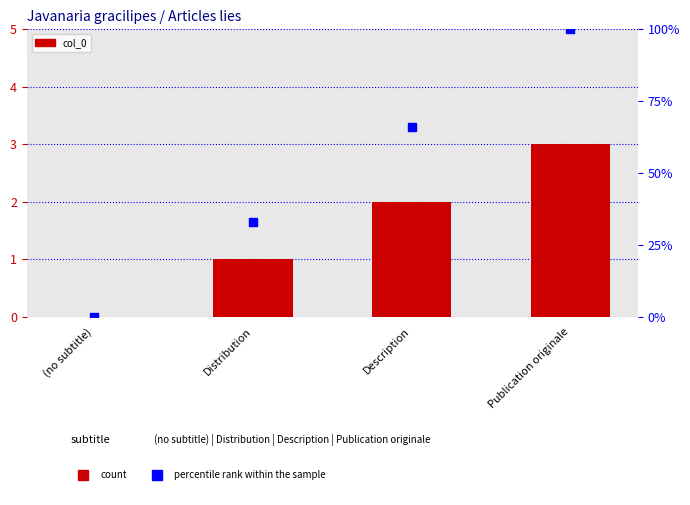

Which series reaches the maximum Y coordinate?

percentile rank within the sample